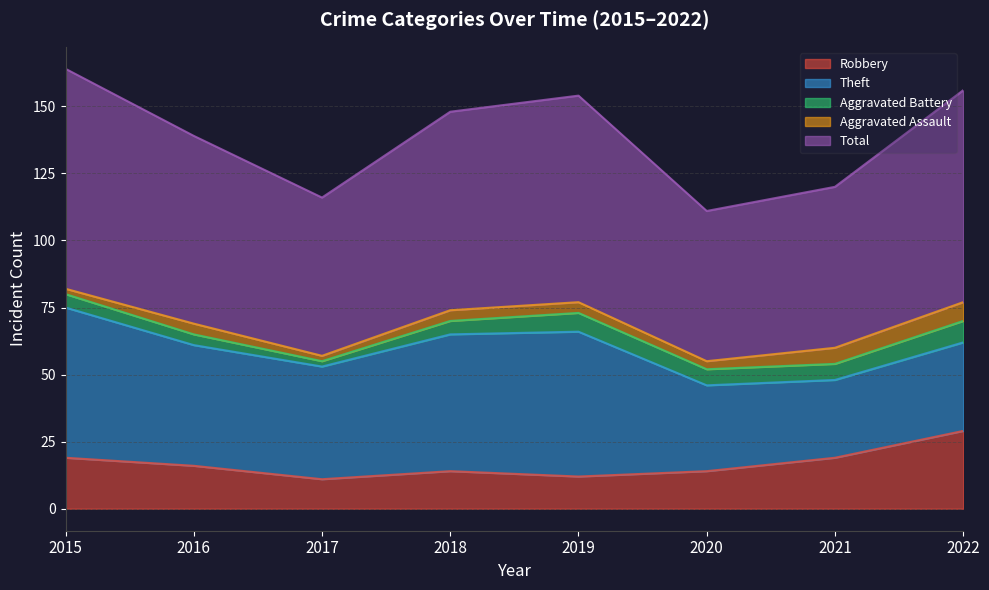

What is the value of the Total point at the 5th from the left?

77